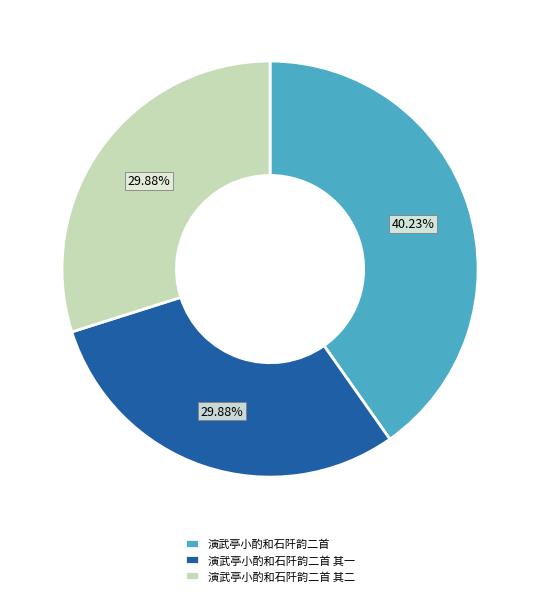

Between 演武亭小酌和石阡韵二首 其二 and 演武亭小酌和石阡韵二首, which is larger?

演武亭小酌和石阡韵二首